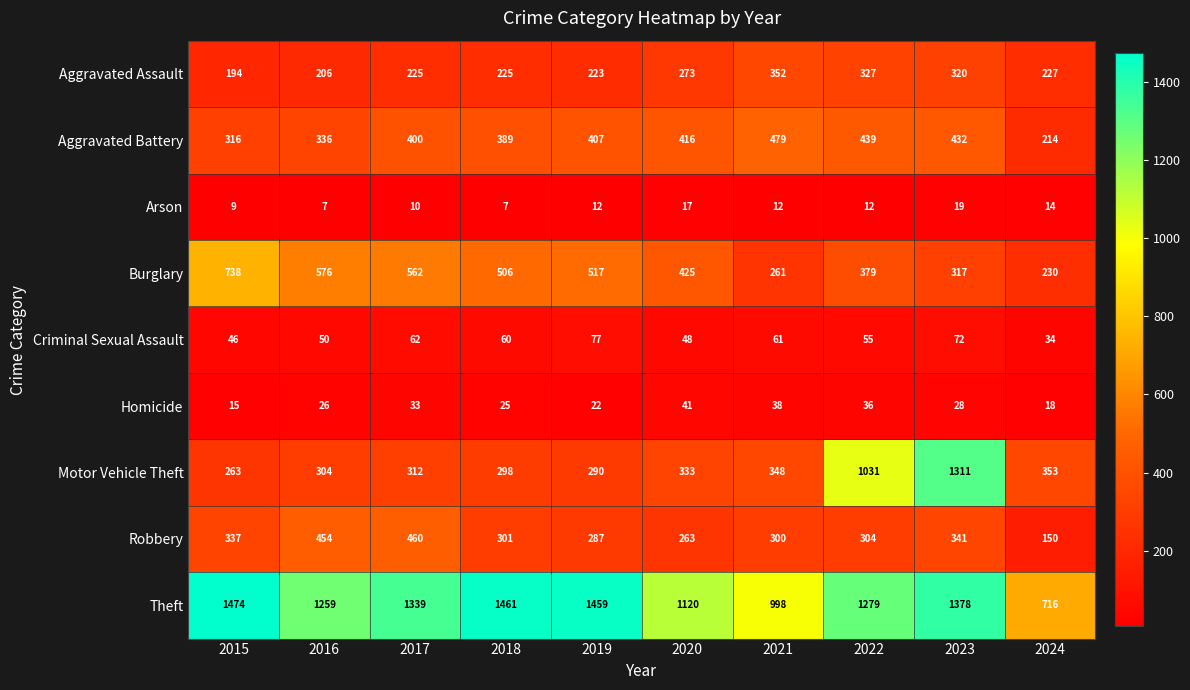

Which series changed the most between 2020 and 2023?

Motor Vehicle Theft